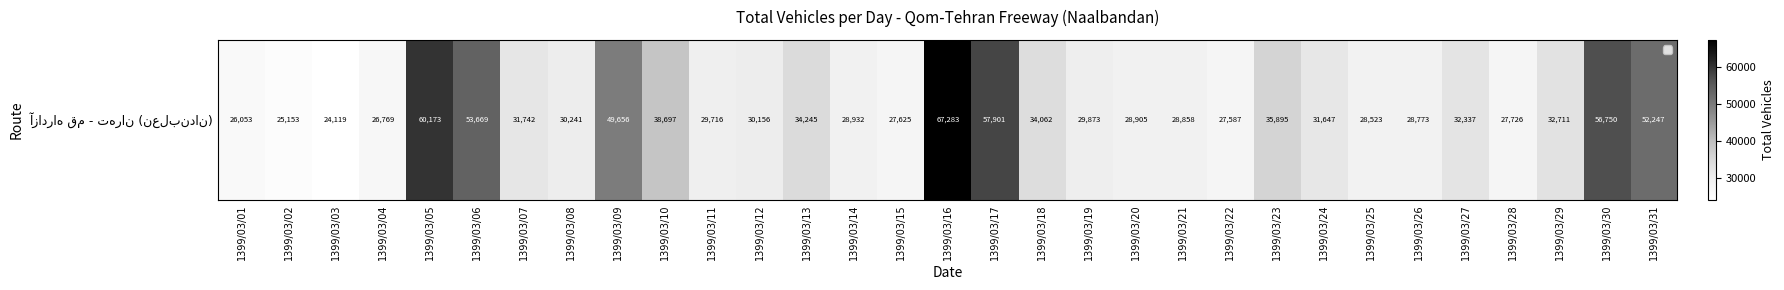

Reading left to right, extract all data points from this chart.

26053	25153	24119	26769	60173	53669	31742	30241	49656	38697	29716	30156	34245	28932	27625	67283	57901	34062	29873	28905	28858	27587	35895	31647	28523	28773	32337	27726	32711	56750	52247